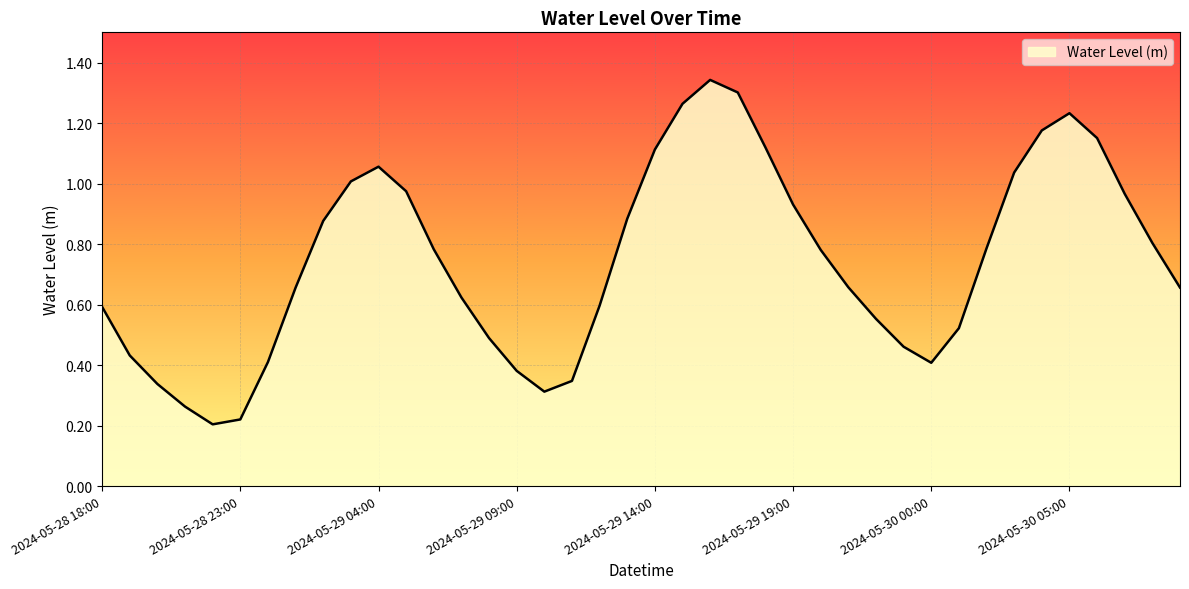

How many points are higher than both their immediate neighbors (excluding endpoints)?

3